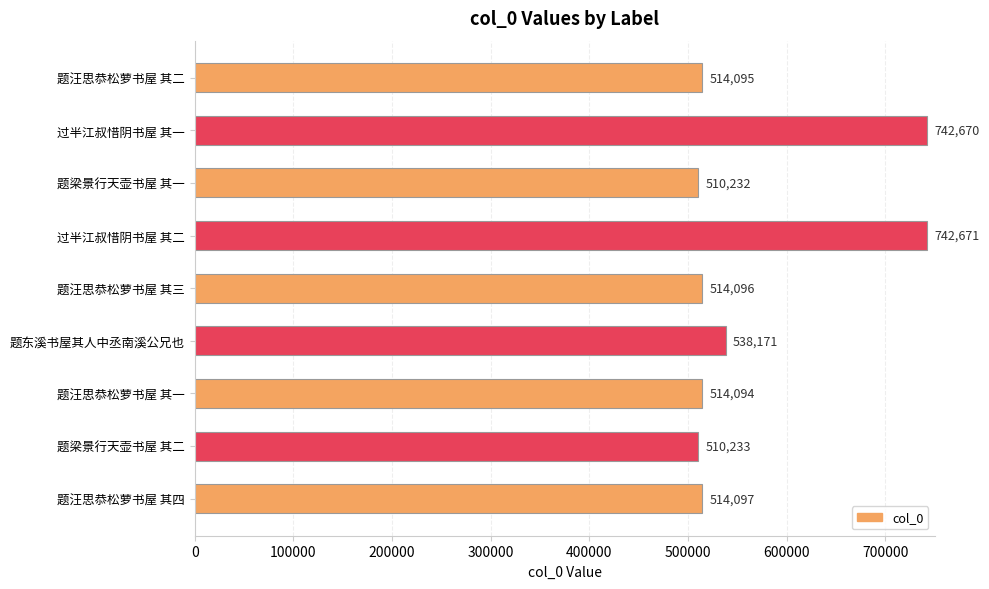

How many values are below 514096?

4